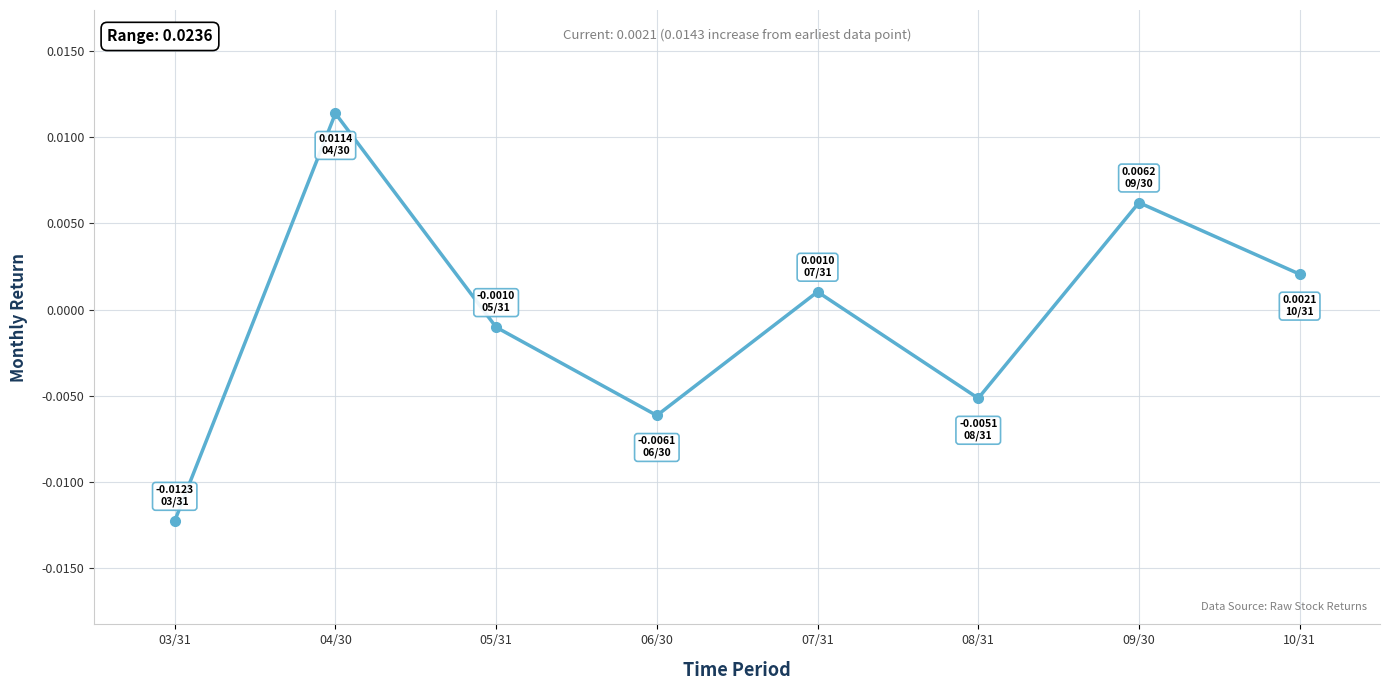

At which category does the chart reach its peak across all series?

04/30